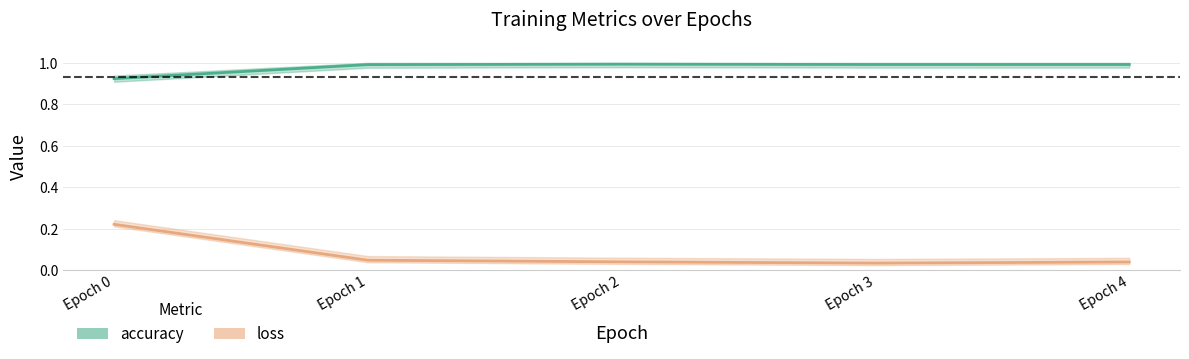

True or false: loss and accuracy cross at least once.

False